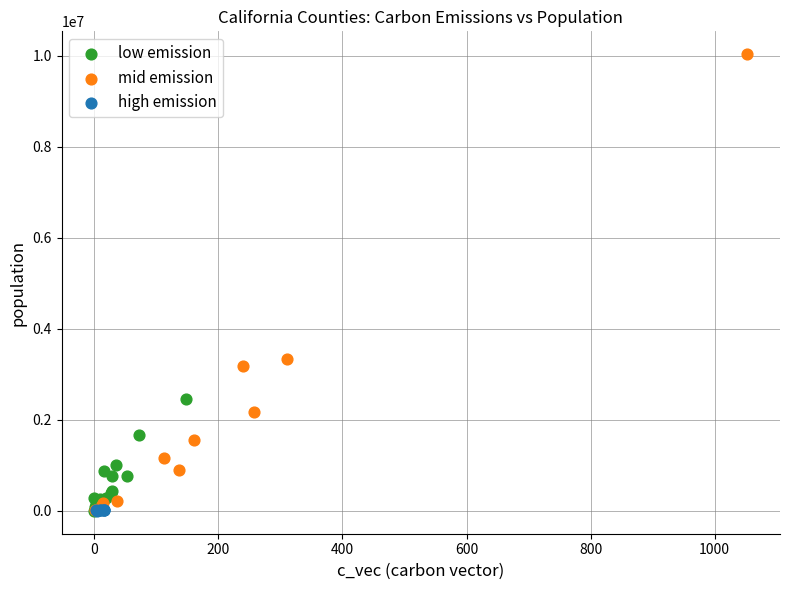

Which series contains the highest Y value?

mid emission